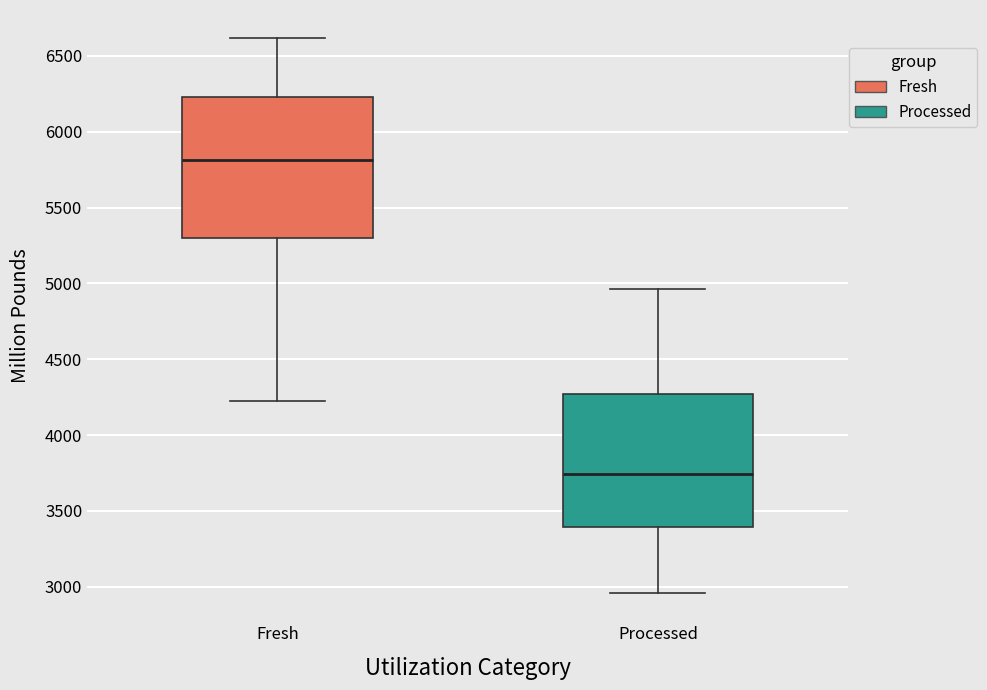

Reading left to right, transcribe this box plot: for each box, give where its median line is, the range the box spans, and where its two whiskers end, as read against the y-axis. The values are not printed on the chart, so give them approximately, as read against the axis.

Fresh: median 5800, box 5300 to 6250, whiskers 4200 to 6600
Processed: median 3750, box 3400 to 4250, whiskers 2950 to 4950